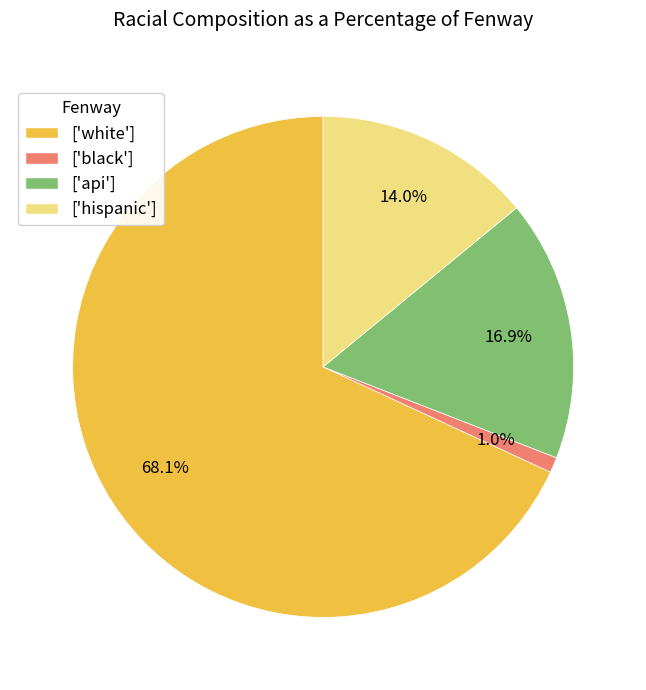

How much of the chart is everything except ['hispanic']?

86.0%